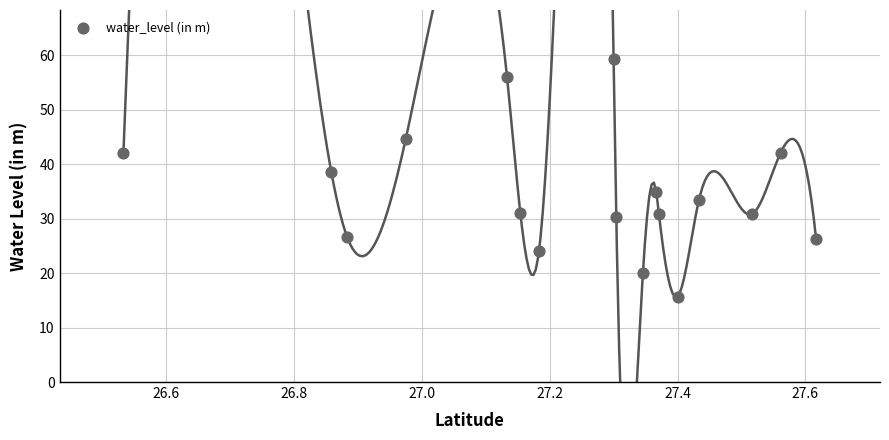

What is the range of X values (max minus min)?

1.1